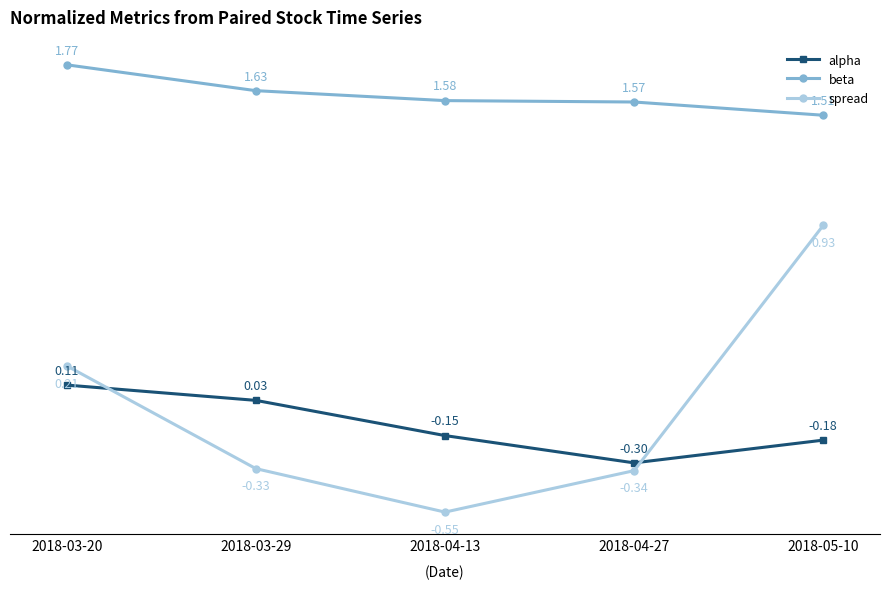

Rank the categories by alpha value from highest to lowest.

2018-03-20, 2018-03-29, 2018-04-13, 2018-05-10, 2018-04-27